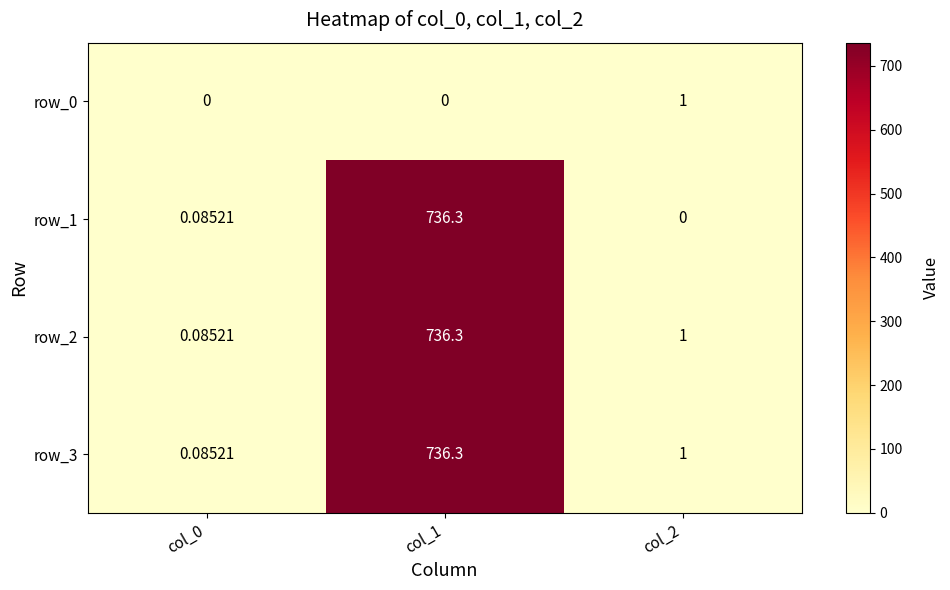

What is the difference between the row_3 values at col_0 and col_1?

736.2